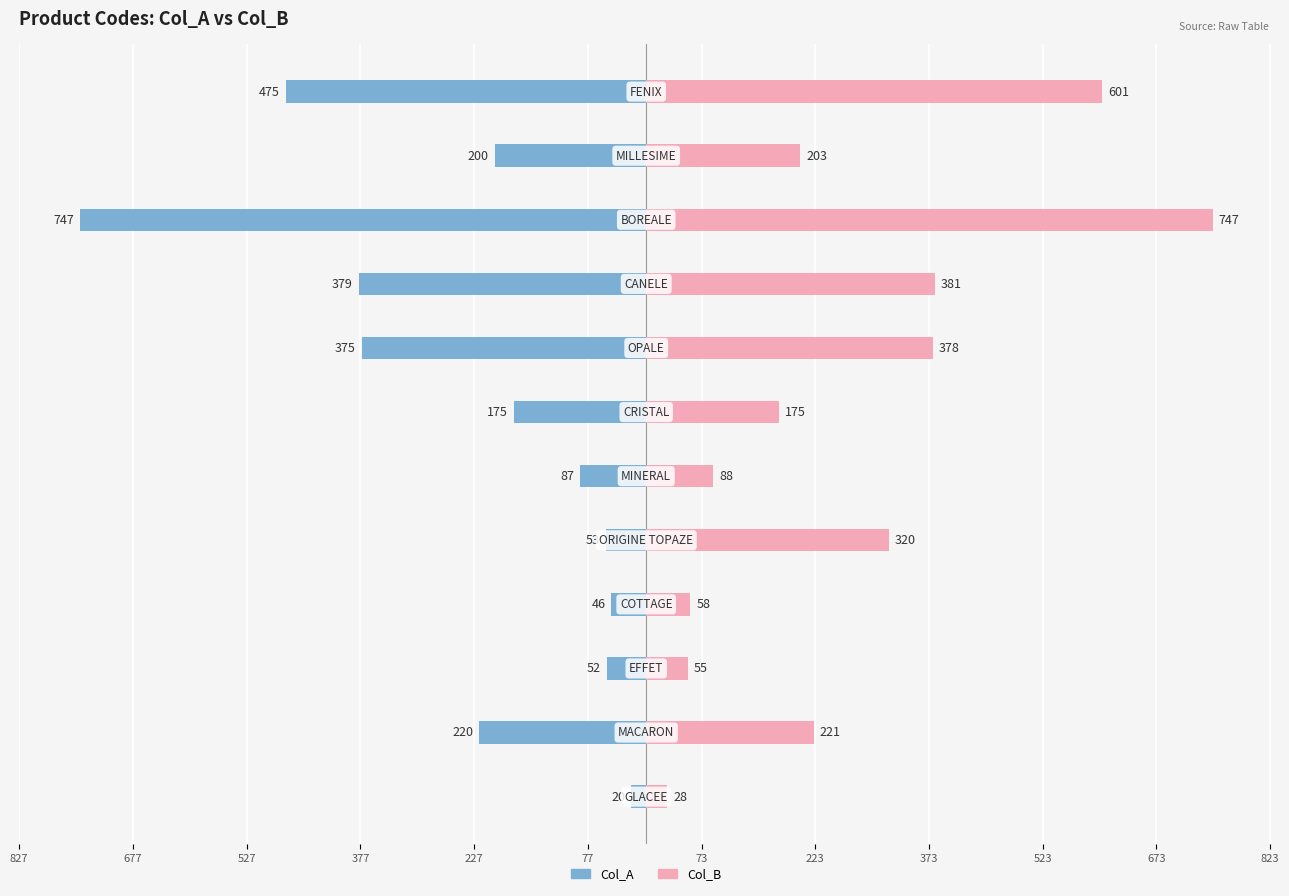

At how many categories does at least one series exceed -228?

12